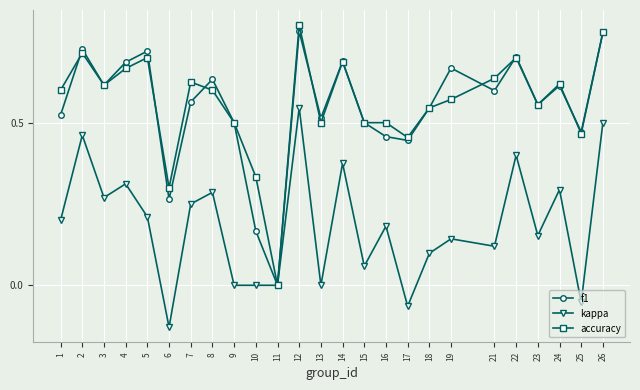

Does the chart have visible grid lines?

Yes